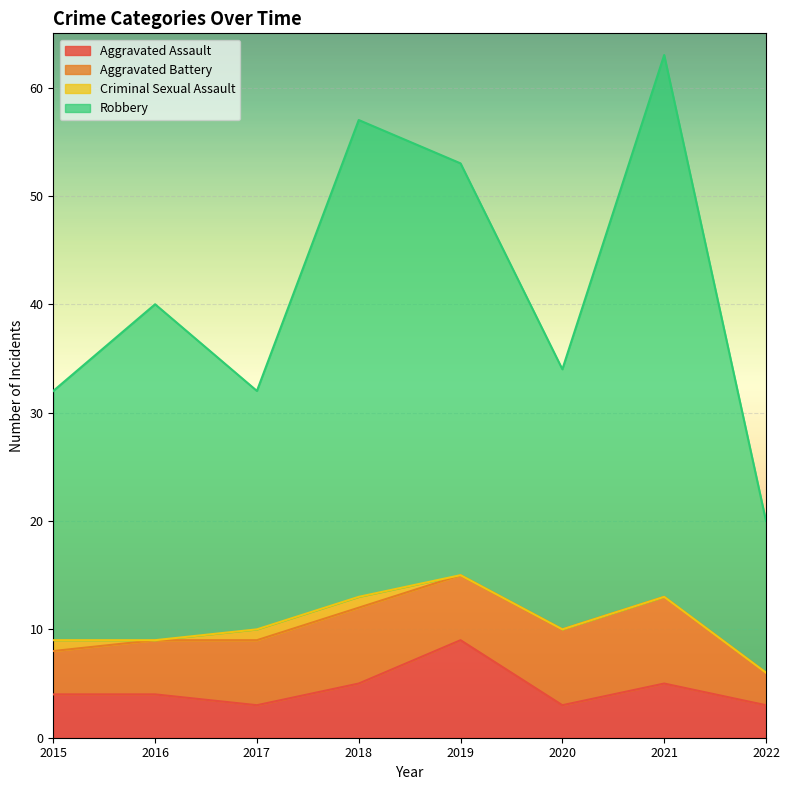

Does the chart display data point markers on the line(s)?

No